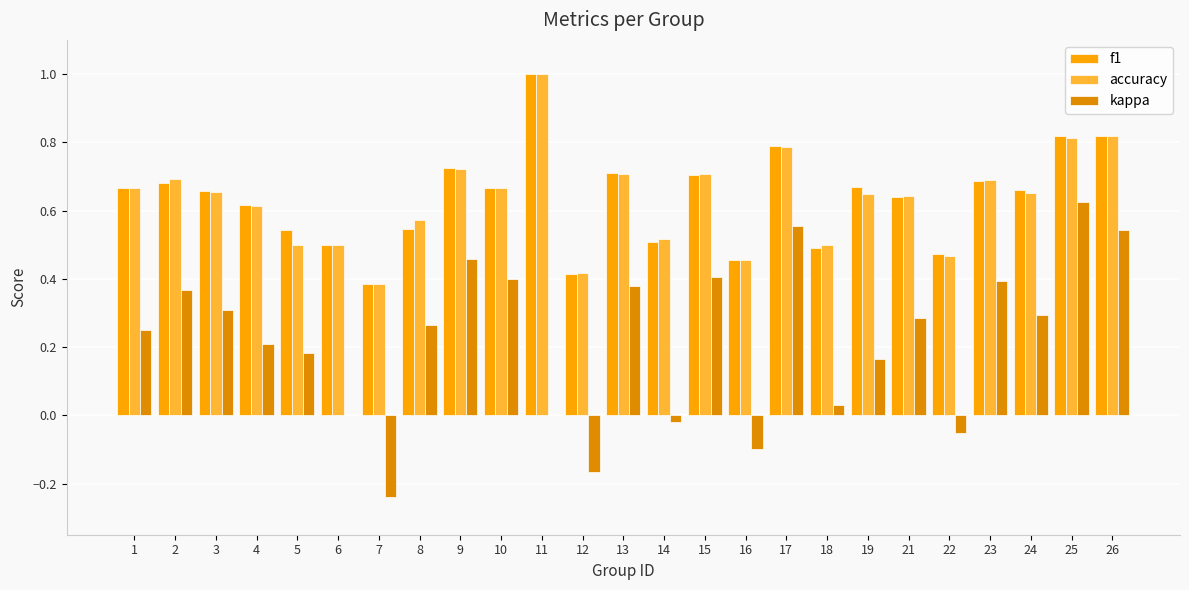

Does the chart contain stacked bars?

No